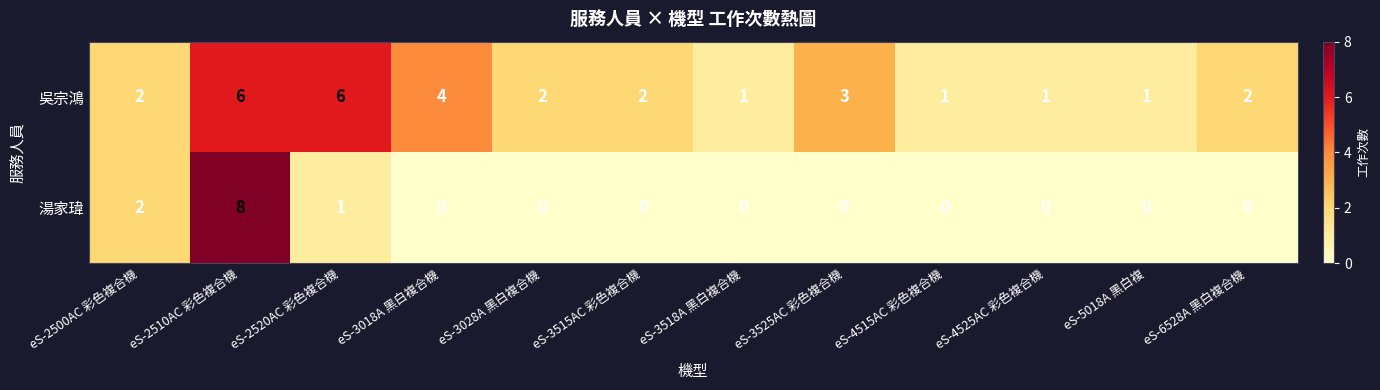

At which category does the chart reach its peak across all series?

eS-2510AC 彩色複合機